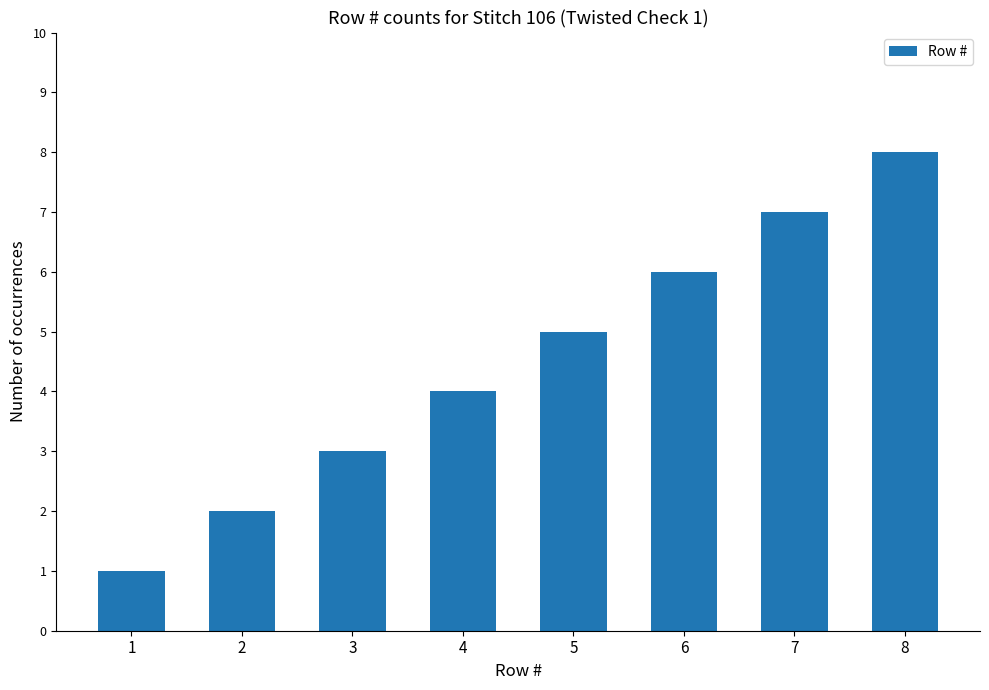

What is the difference between the values at 1 and 3?

2